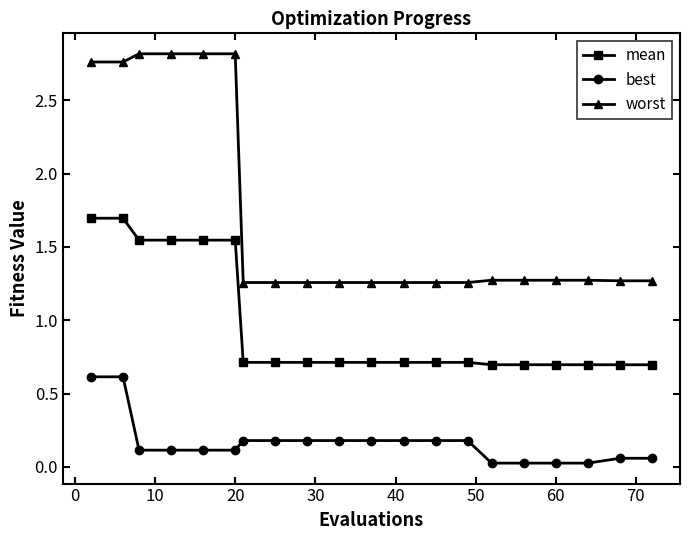

At how many categories does at least one series exceed 1?

20